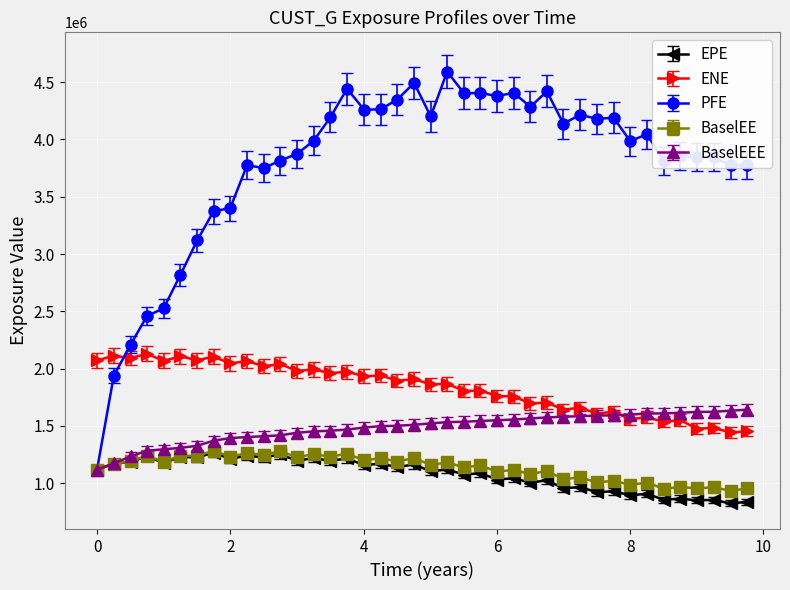

True or false: PFE has more than 1 interior local peaks.

True